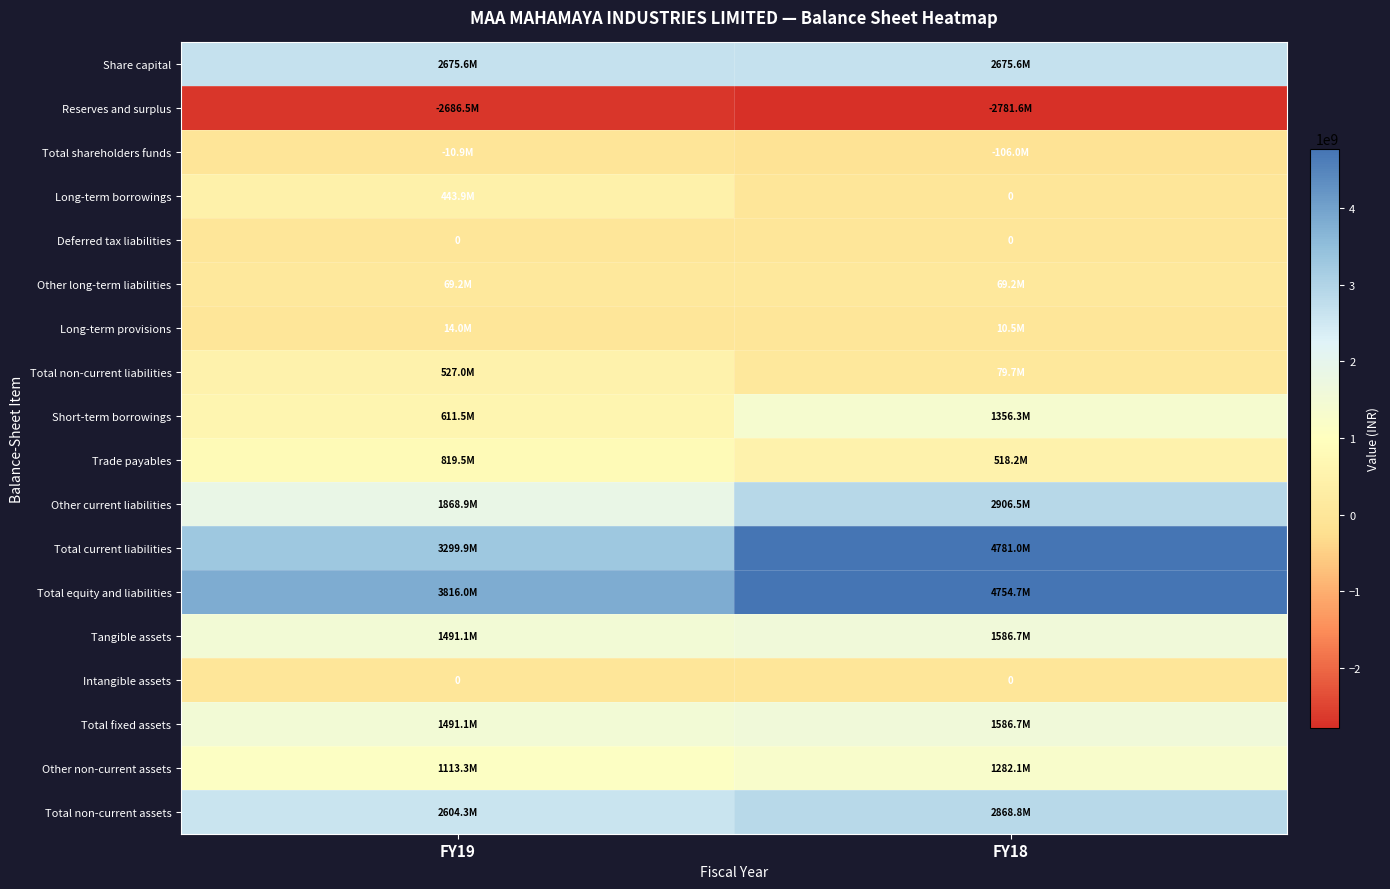

The Share capital series shows 2675585660 at FY19. True or false?

True